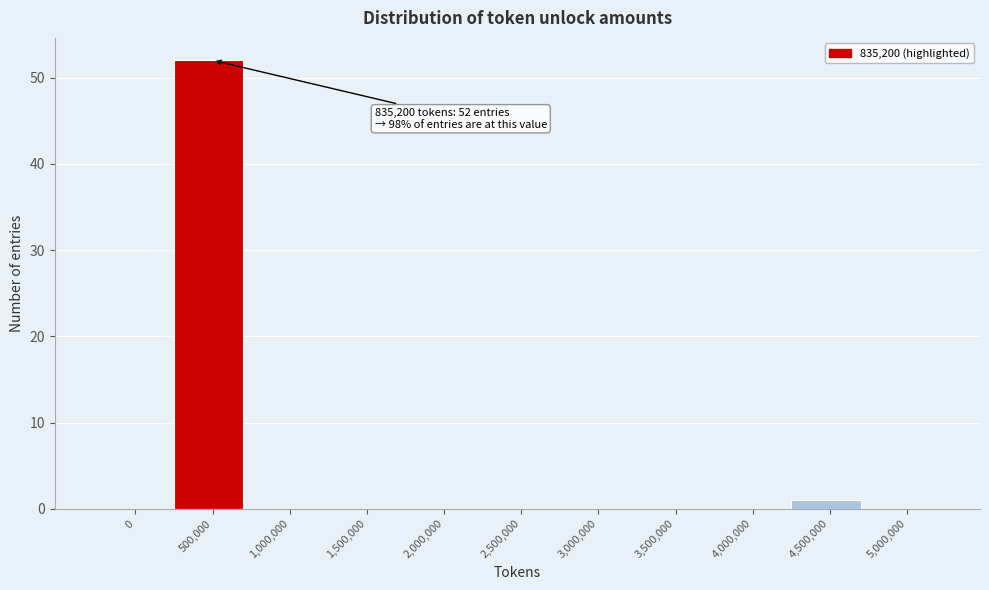

Reading left to right, list all the values displayed in this chart.

0=0	500,000=52	1,000,000=0	1,500,000=0	2,000,000=0	2,500,000=0	3,000,000=0	3,500,000=0	4,000,000=0	4,500,000=1	5,000,000=0